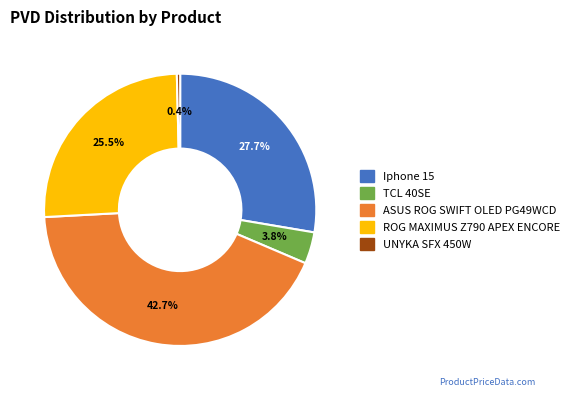

To the nearest percent, what is the difference between the ASUS ROG SWIFT OLED PG49WCD and UNYKA SFX 450W slice percentages?

42%